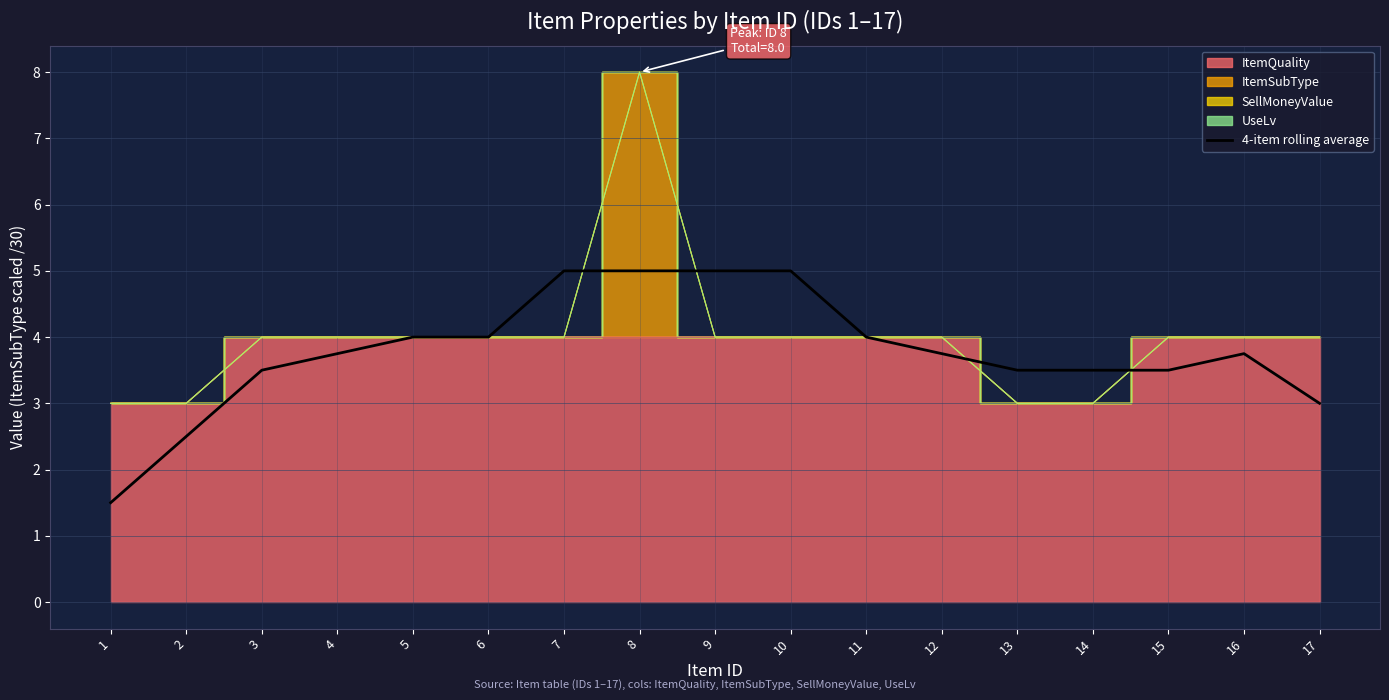

Reading left to right, what are all the values shown in this chart?

1.5	2.5	3.5	3.8	4.0	4.0	5.0	5.0	5.0	5.0	4.0	3.8	3.5	3.5	3.5	3.8	3.0